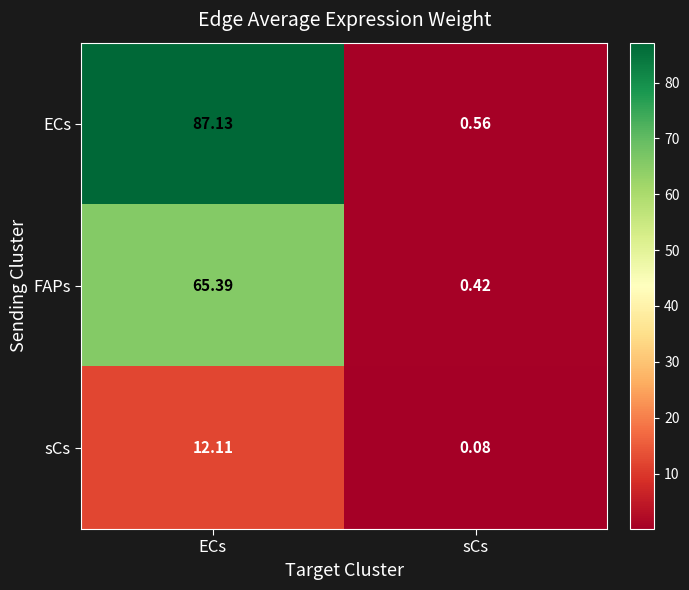

At which category does the chart reach its peak across all series?

ECs